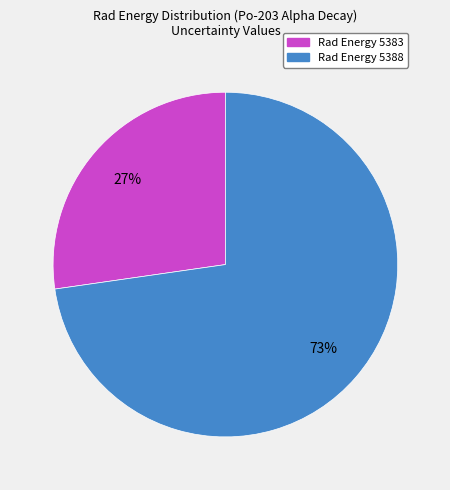

How many segments does this pie chart have?

2